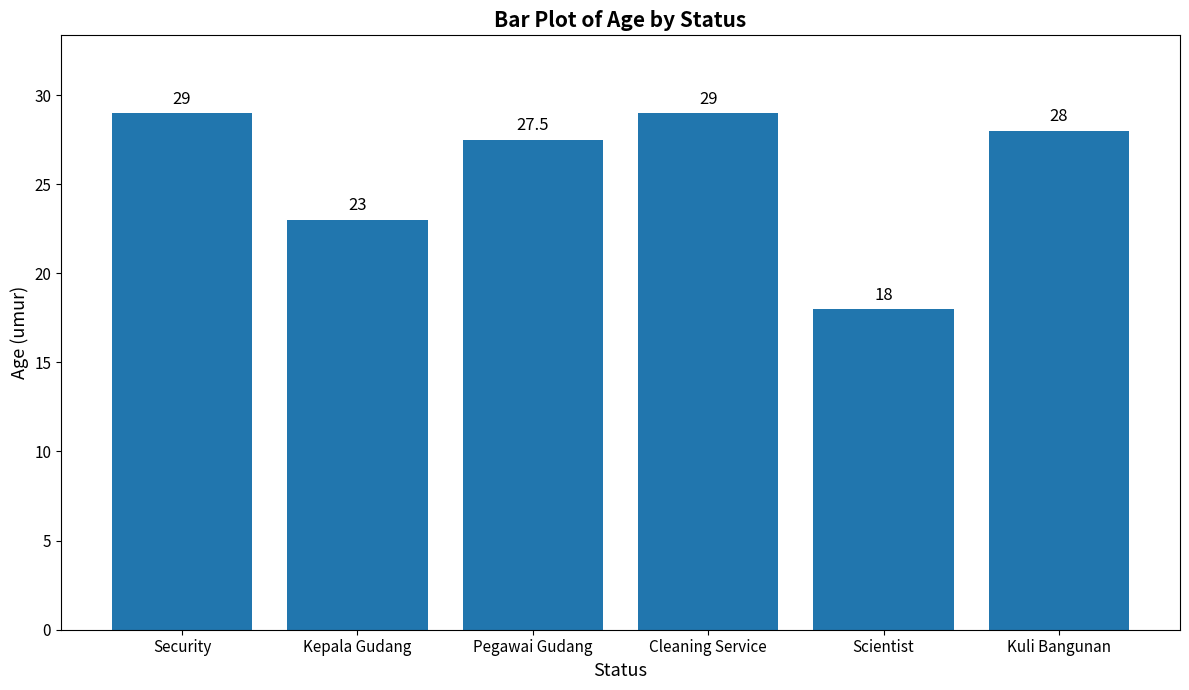

Count the number of categories in the chart.

6